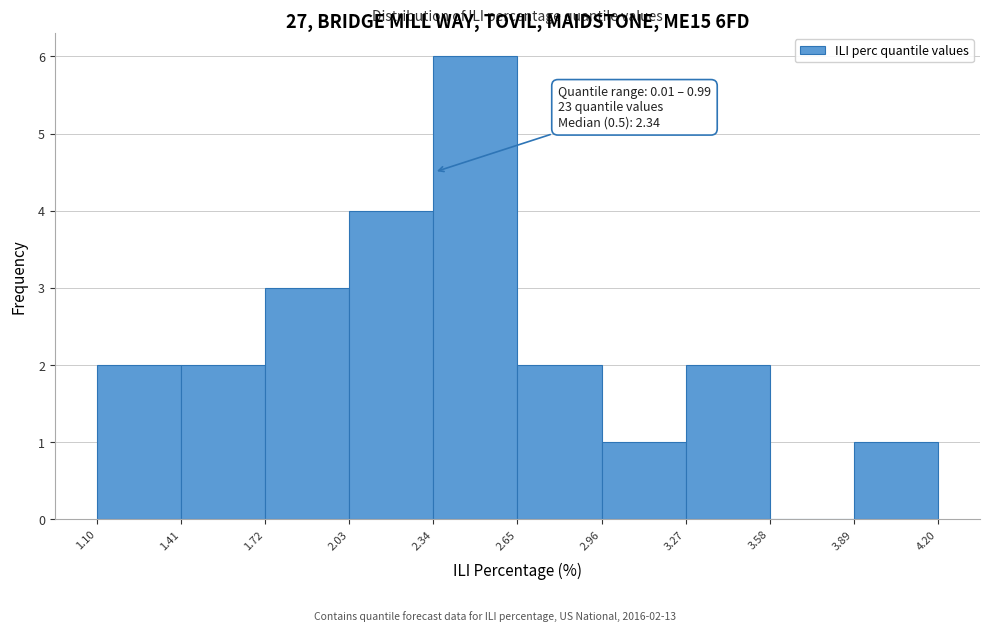

Over which range of the x-axis is the bar tallest?

2.34 to 2.65